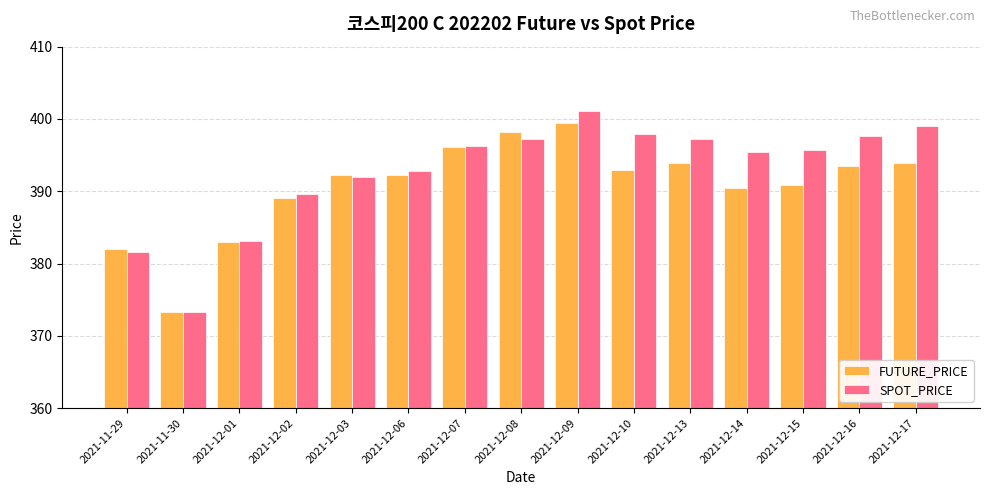

Which series has the largest range (max minus min)?

SPOT_PRICE